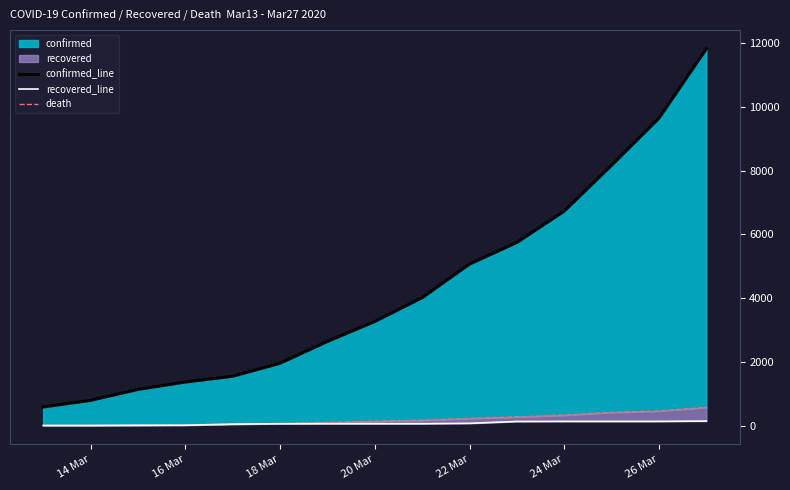

Which series has the largest total across all categories?

confirmed_line